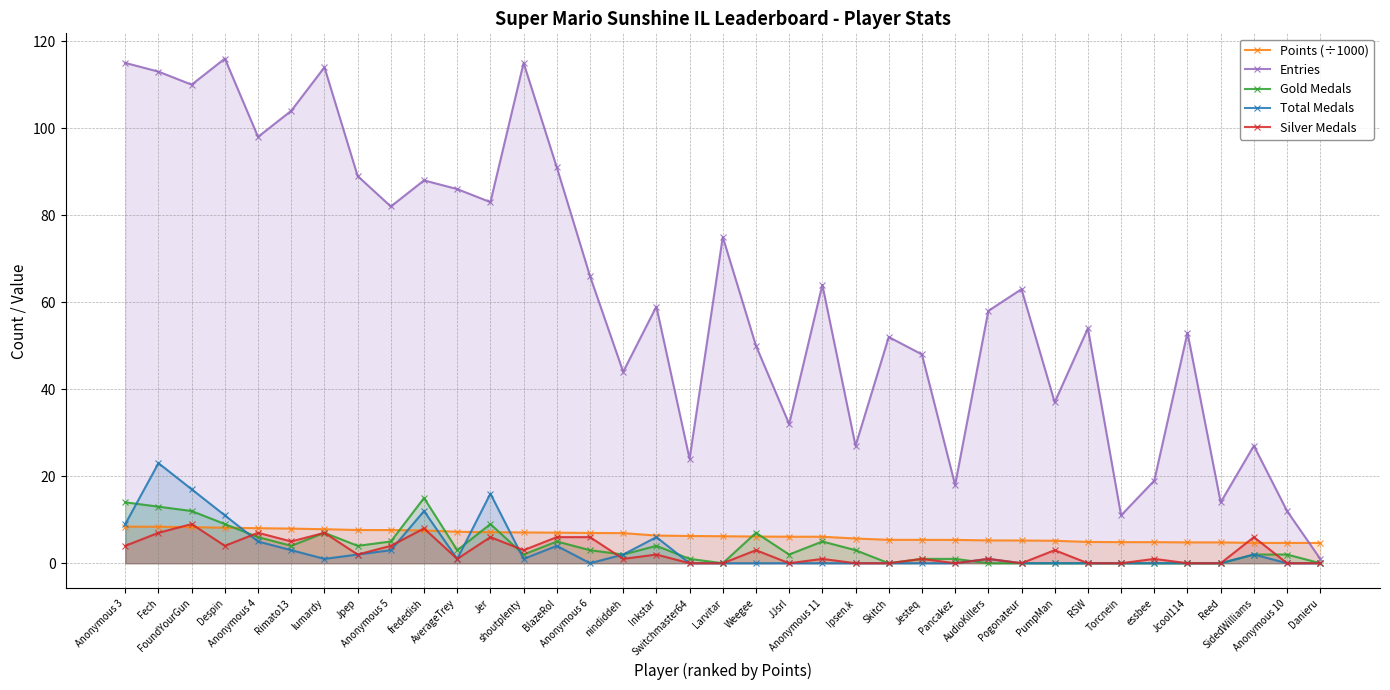

What position from the left is Danieru?

37